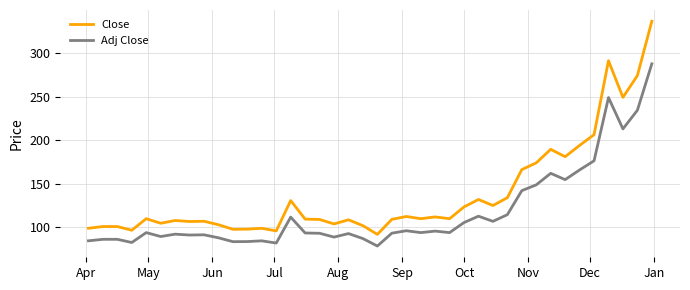

What is the lowest value of the Close series?

92.0